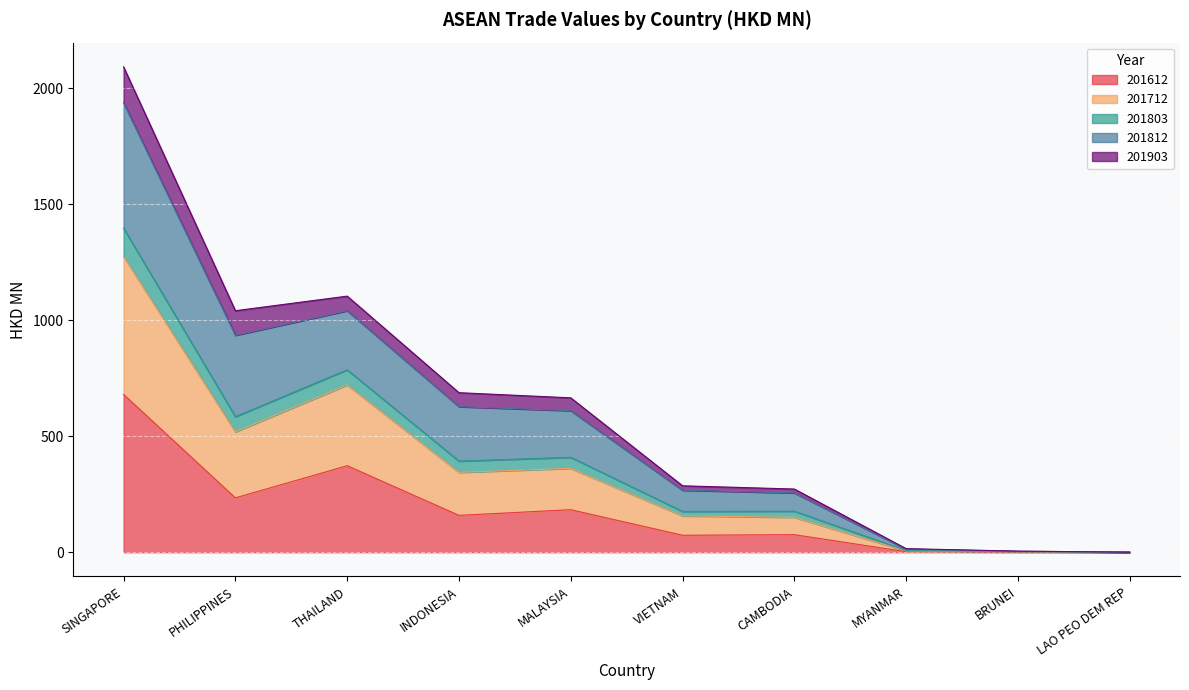

At which category does 201803 reach its first local valley?

PHILIPPINES